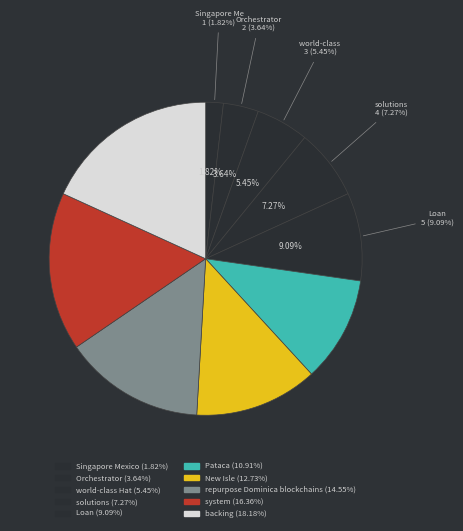

How many slices are in this pie chart?

10